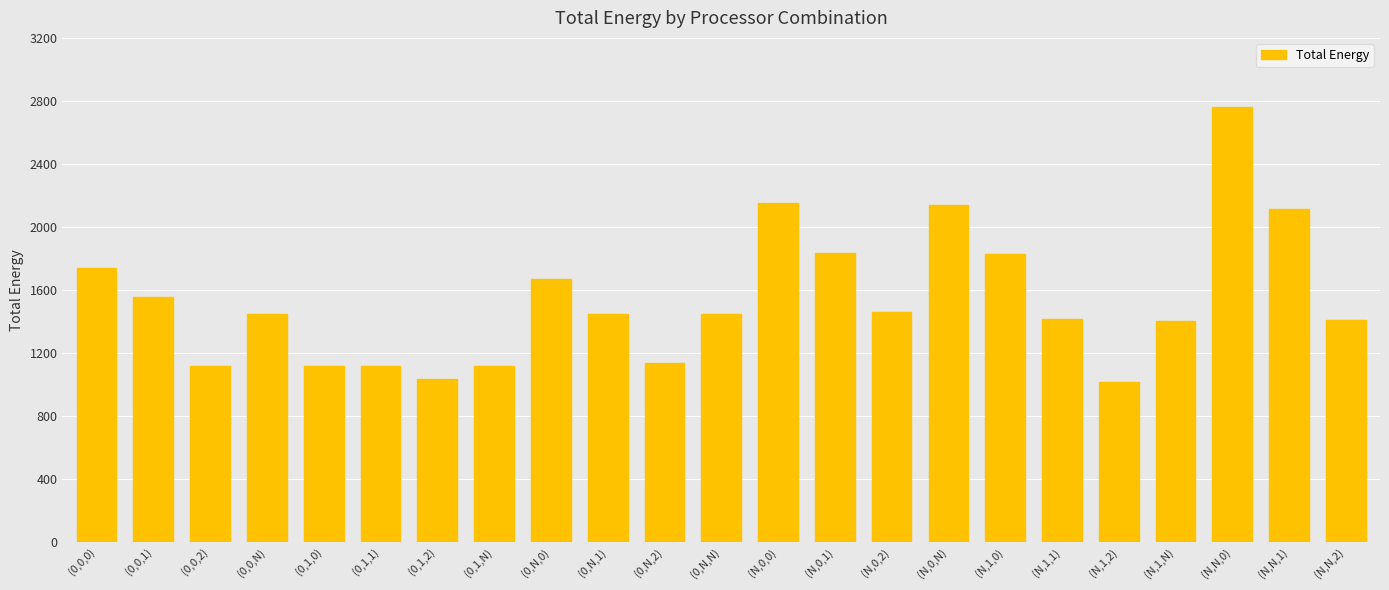

Approximately how many times larger is the value at (N,1,1) compared to (0,N,1)?

1.0